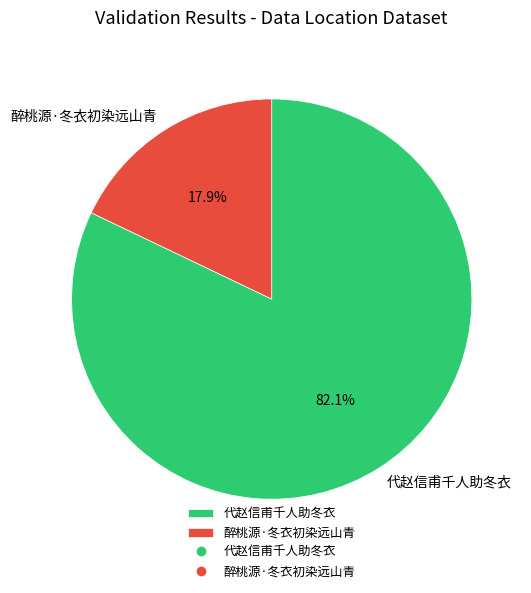

To the nearest percent, what portion does 醉桃源·冬衣初染远山青 represent?

18%